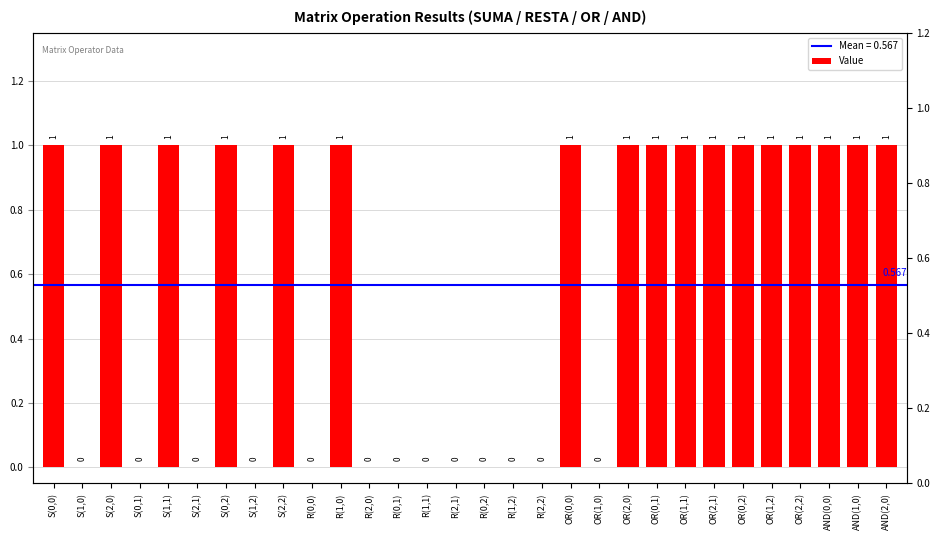

How many bars are there in total?

30